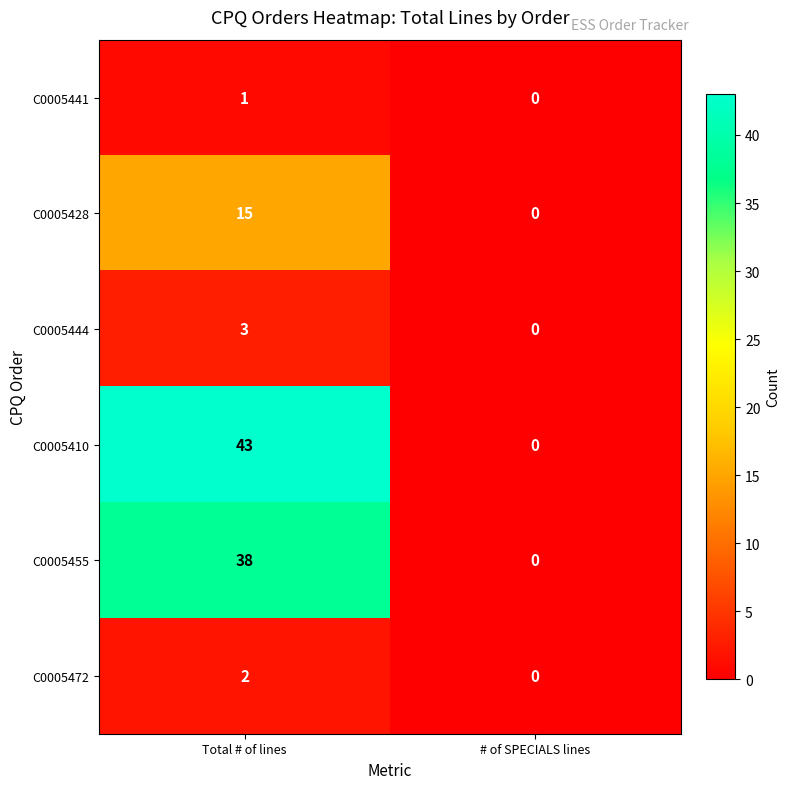

What is the difference between the C0005410 values at # of SPECIALS lines and Total # of lines?

43